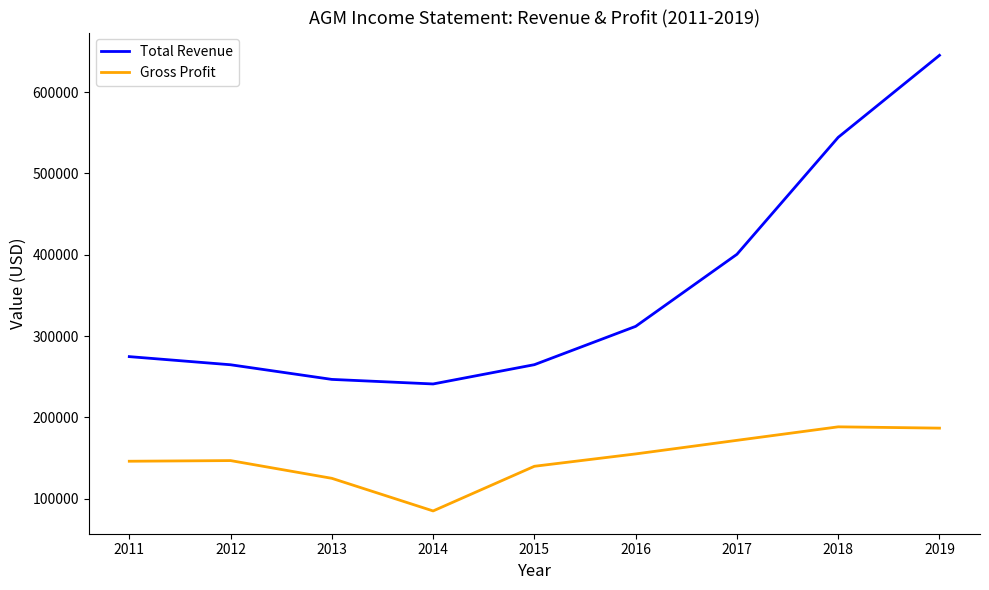

Where is the first local maximum for Gross Profit?

2012